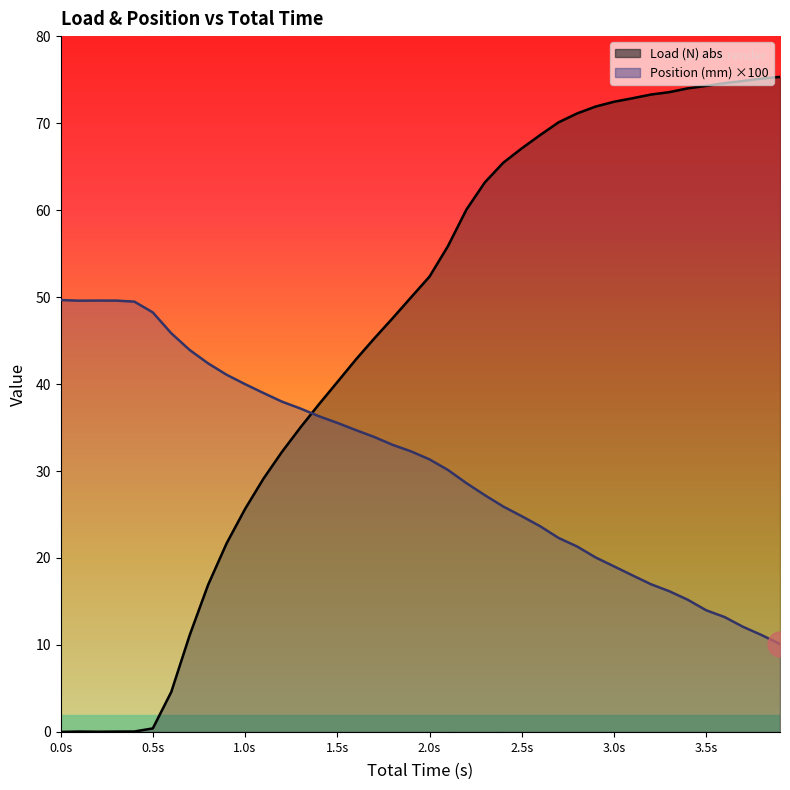

At which label is Total Time (s) closest to 29?

2.2